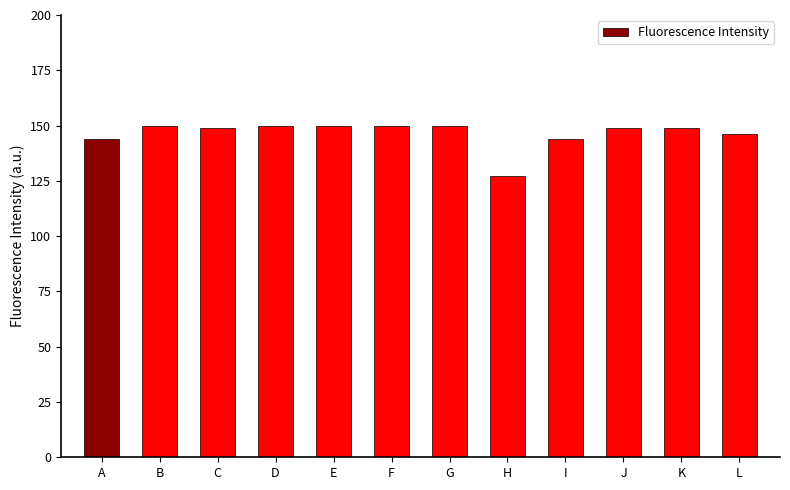

Which category has the lowest value across all series?

H